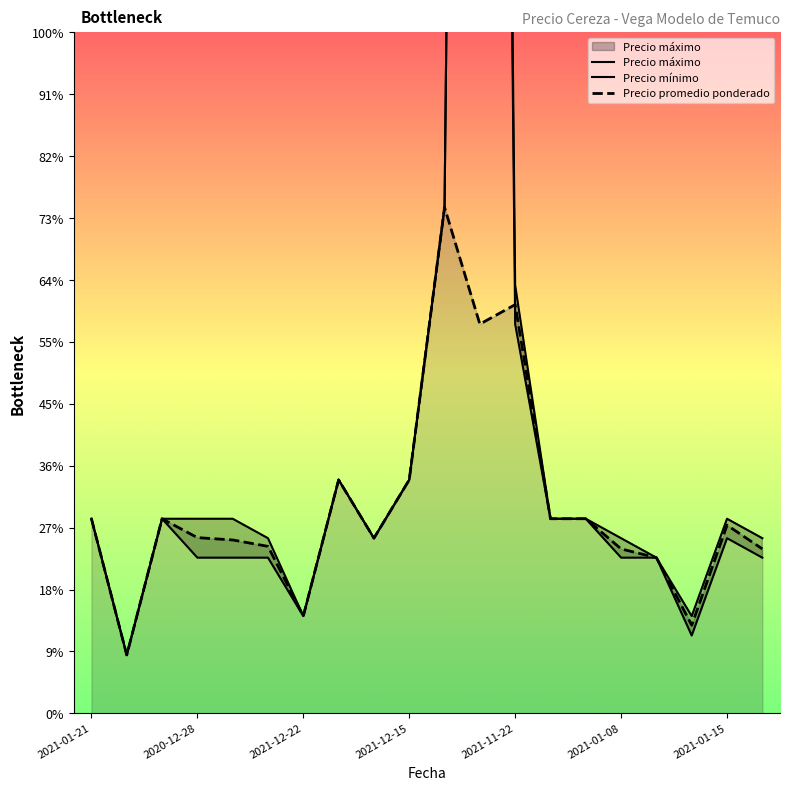

At how many categories does at least one series exceed 7963?

1